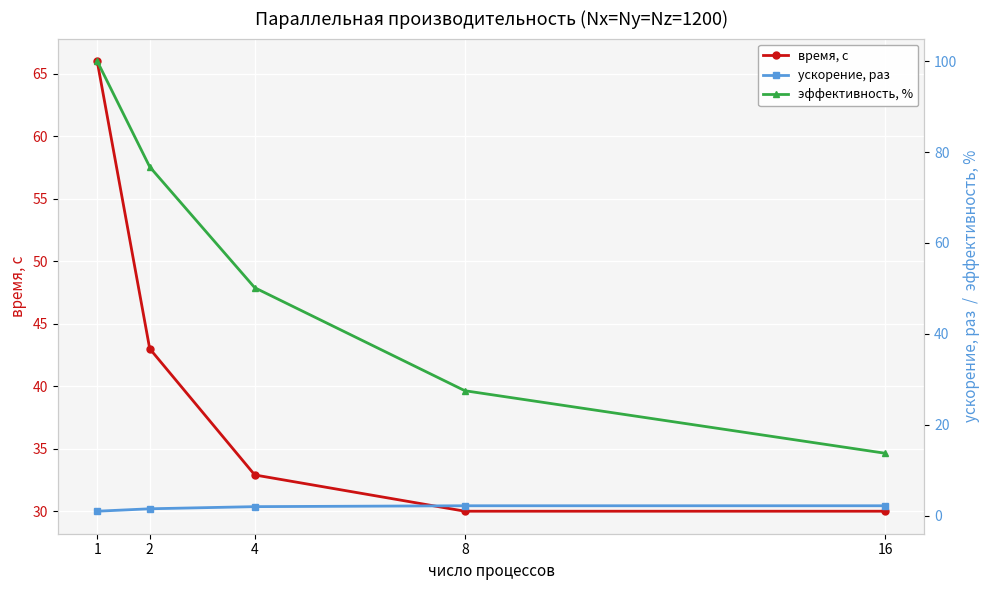

At which label does время, с first exceed 32?

1